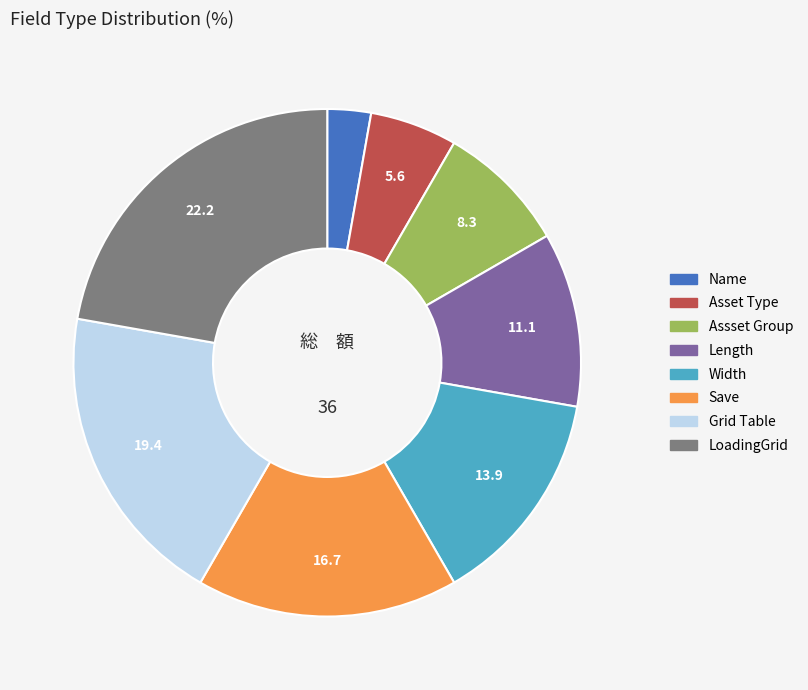

True or false: Width accounts for 2% of the total.

False